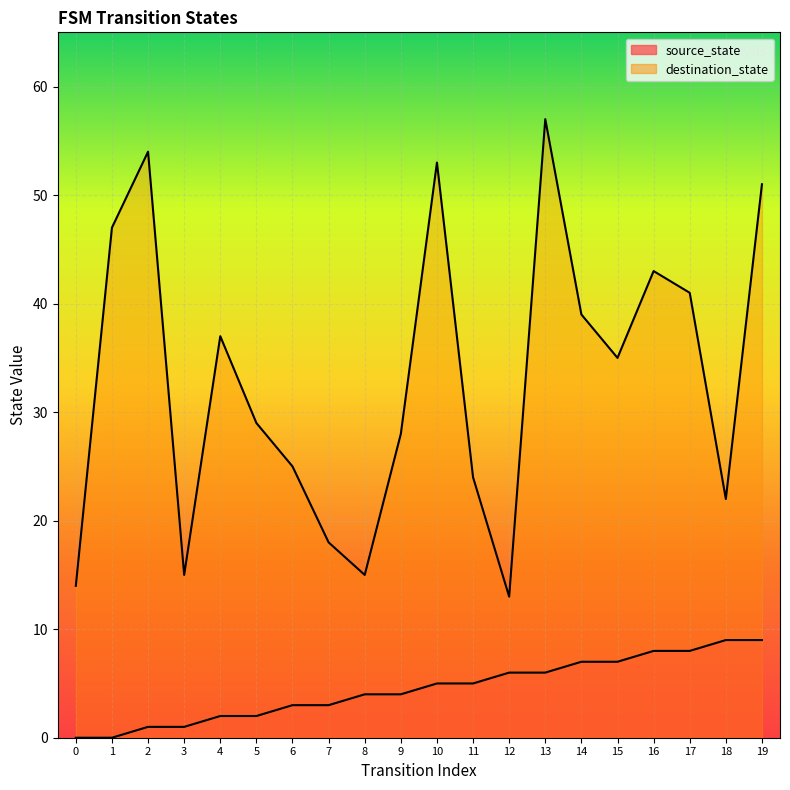

What is the value of the source_state point at the 8th from the left?

3